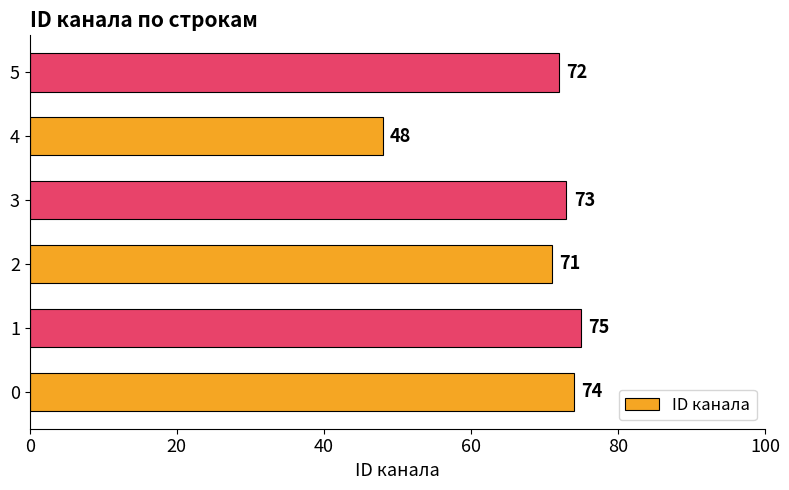

At which category does the chart reach its peak across all series?

1